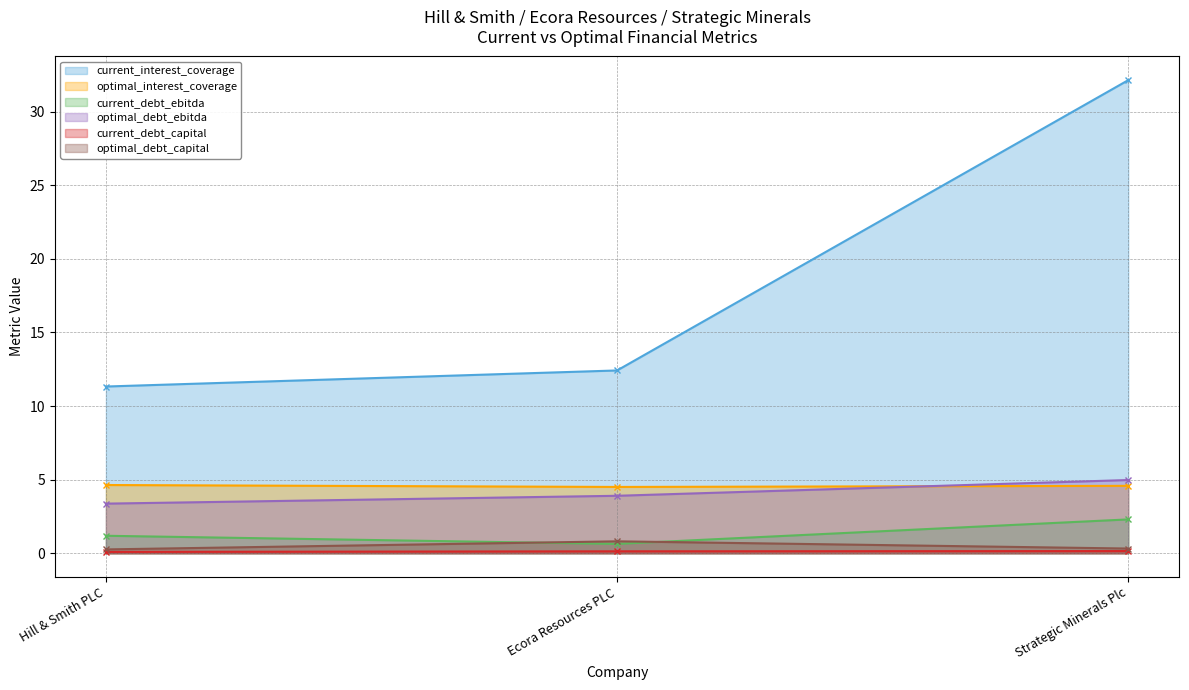

Which has a higher value, Hill & Smith PLC or Strategic Minerals Plc?

Strategic Minerals Plc